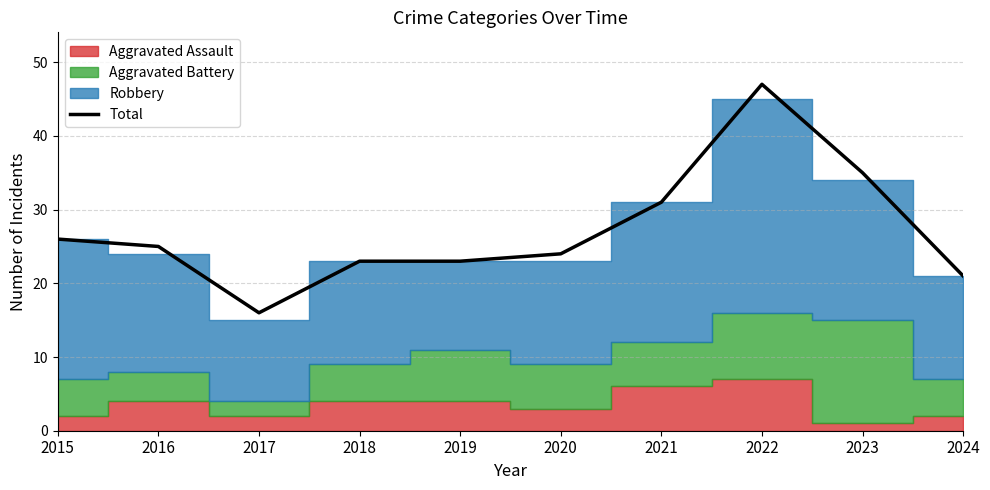

At which category does the chart reach its minimum across all series?

2017